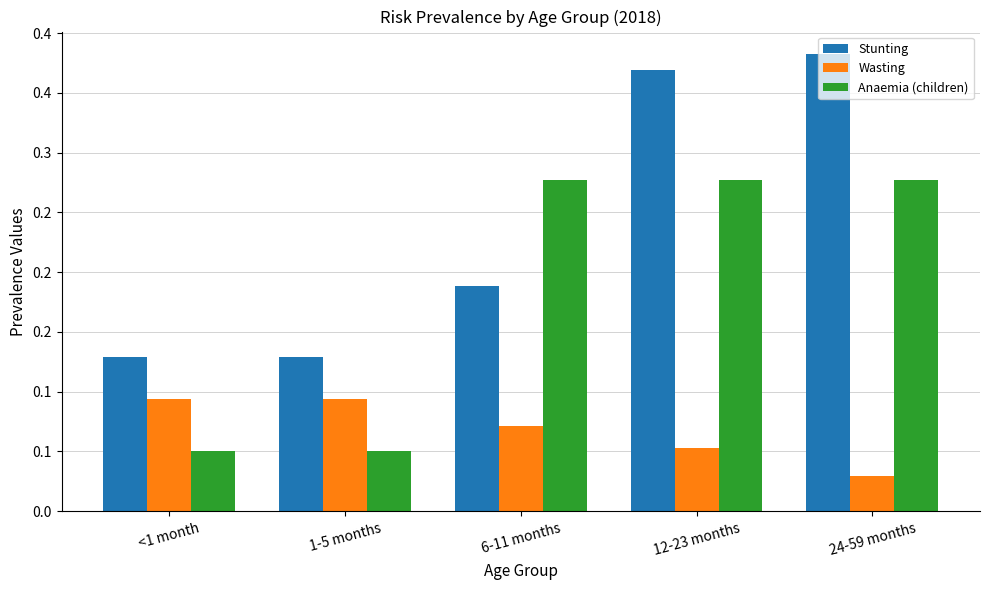

What is the label of the 1st bar from the right?

24-59 months